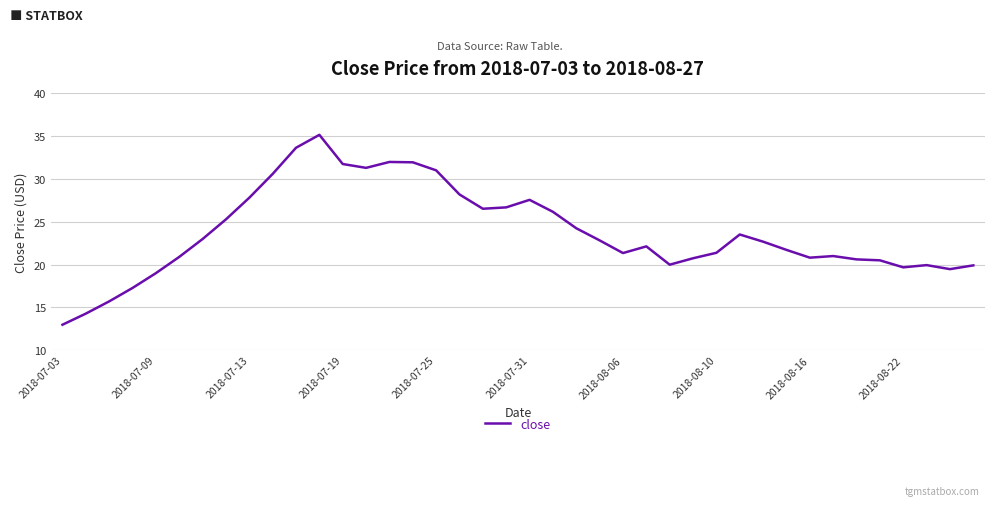

What is the difference between the maximum and minimum values?

22.2